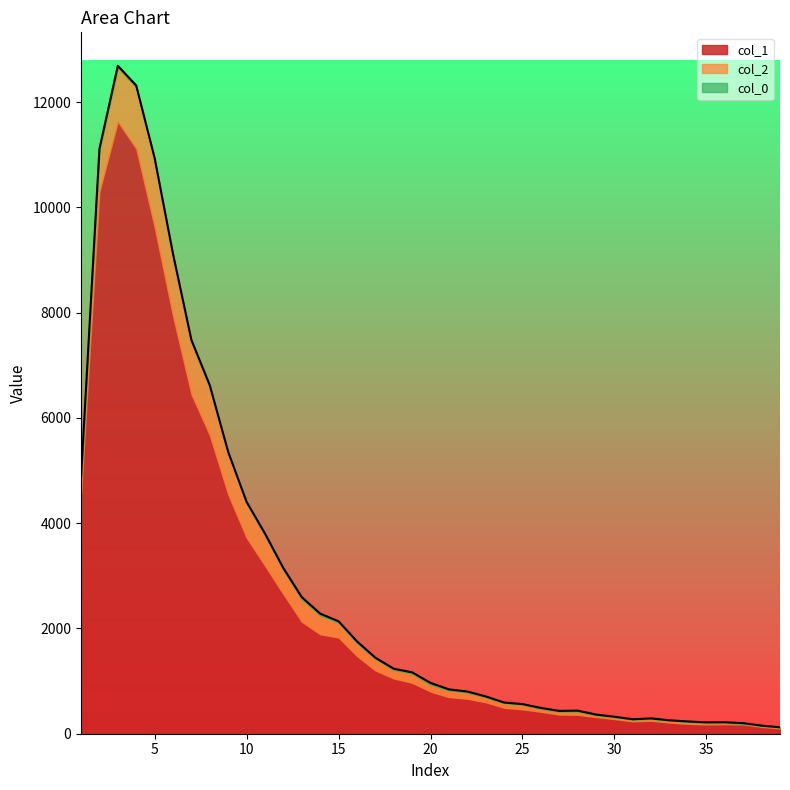

In col_2, how many points are higher than both neighbors (excluding endpoints)?

6